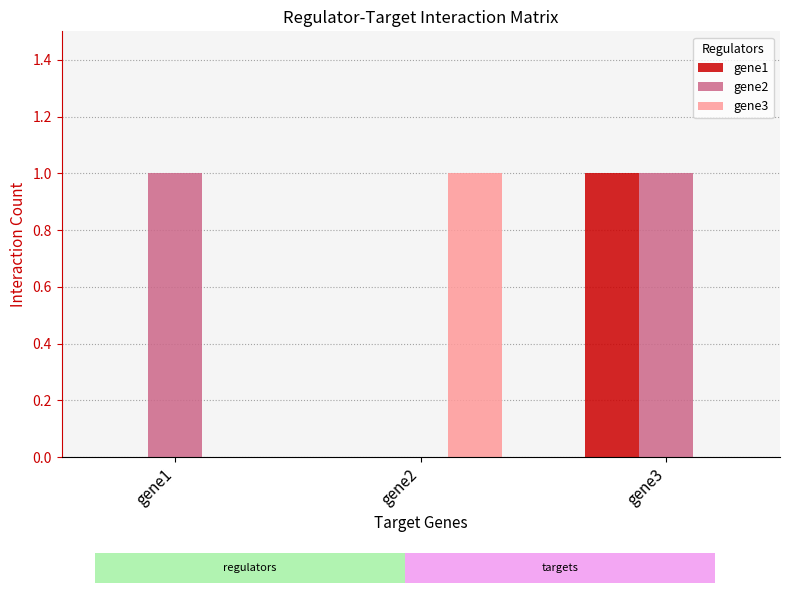

Is it true that gene1 equals 0 at gene1?

True